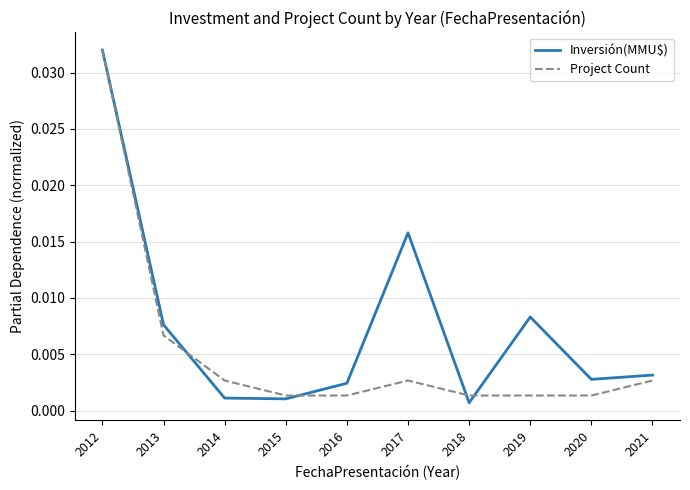

At 2014, list the series in order from largest to smallest.

Project Count, Inversión(MMU$)